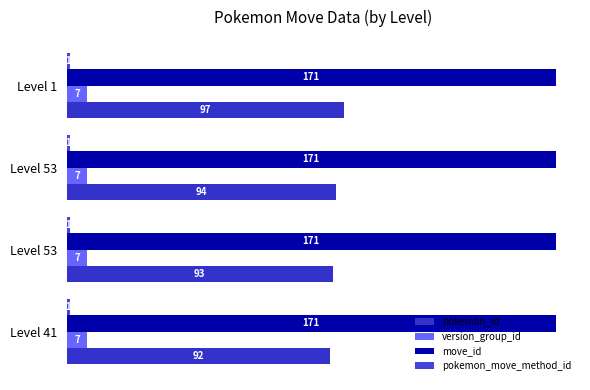

Which series has the largest total across all categories?

move_id